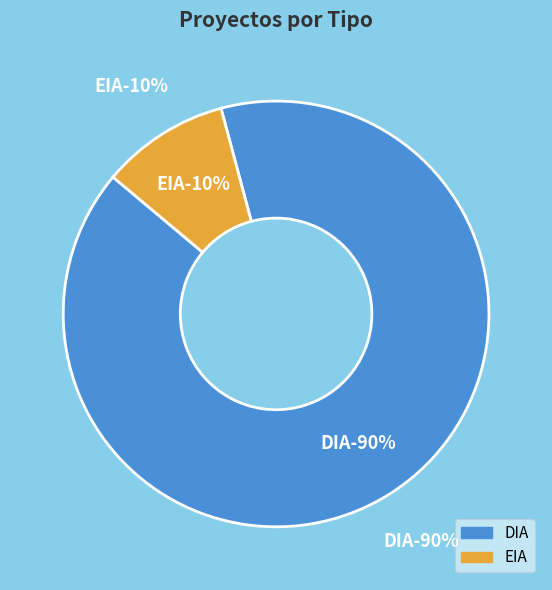

Which category has the smallest portion of the pie?

EIA